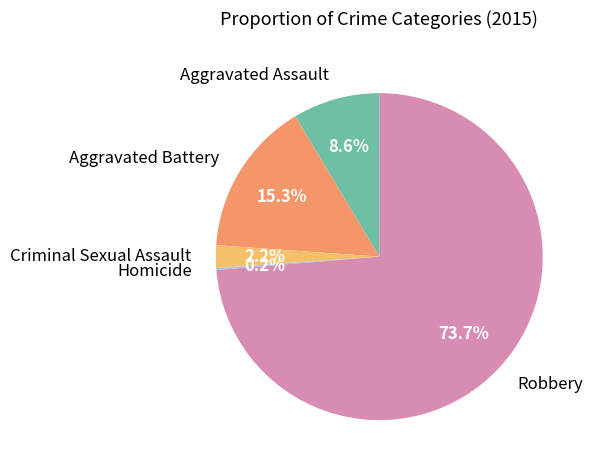

Is Aggravated Assault the majority of the pie?

No